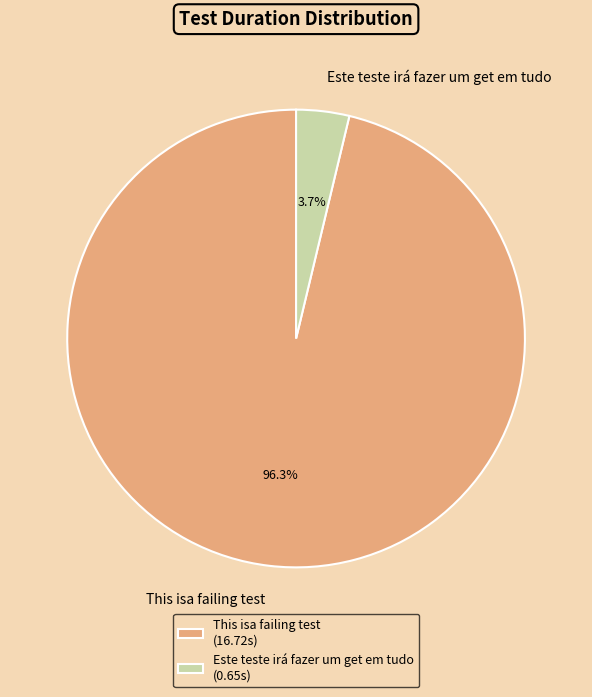

To the nearest percent, what is the combined percentage of Este teste irá fazer um get em tudo and This isa failing test?

100%